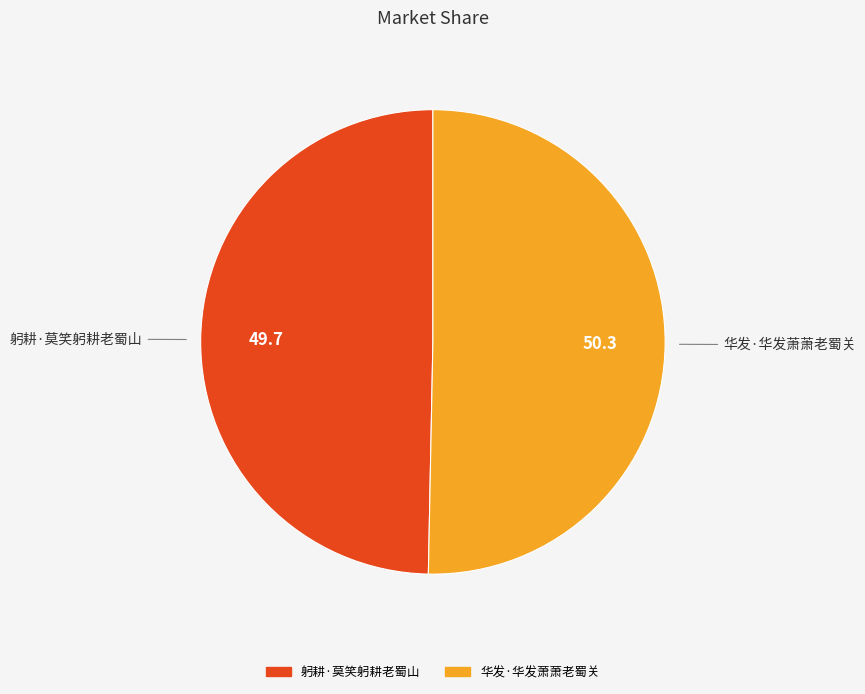

What is the majority slice?

华发·华发萧萧老蜀关